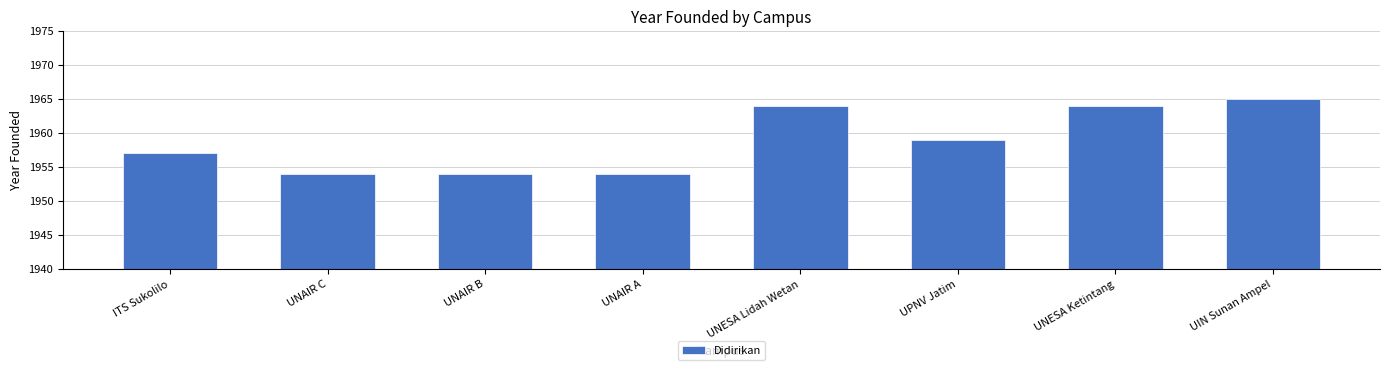

The chart shows a value of 1959 at UPNV Jatim. True or false?

True